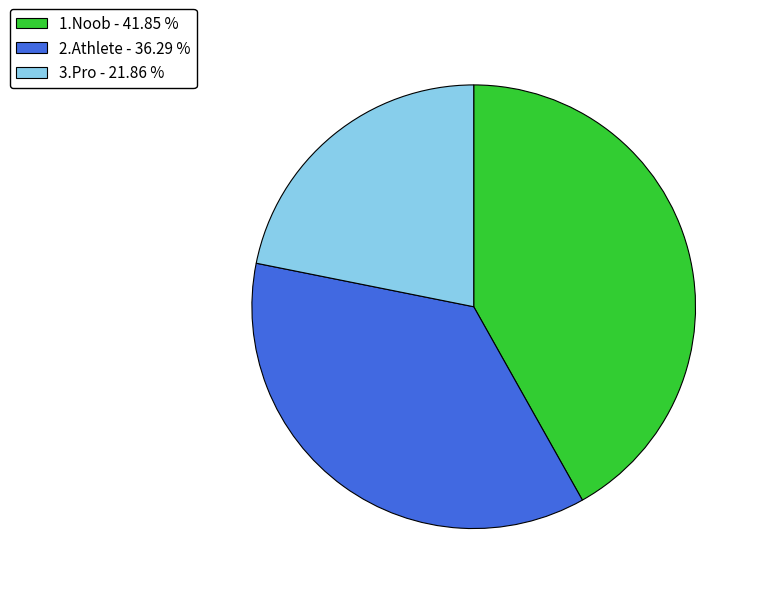

How many segments does this pie chart have?

3